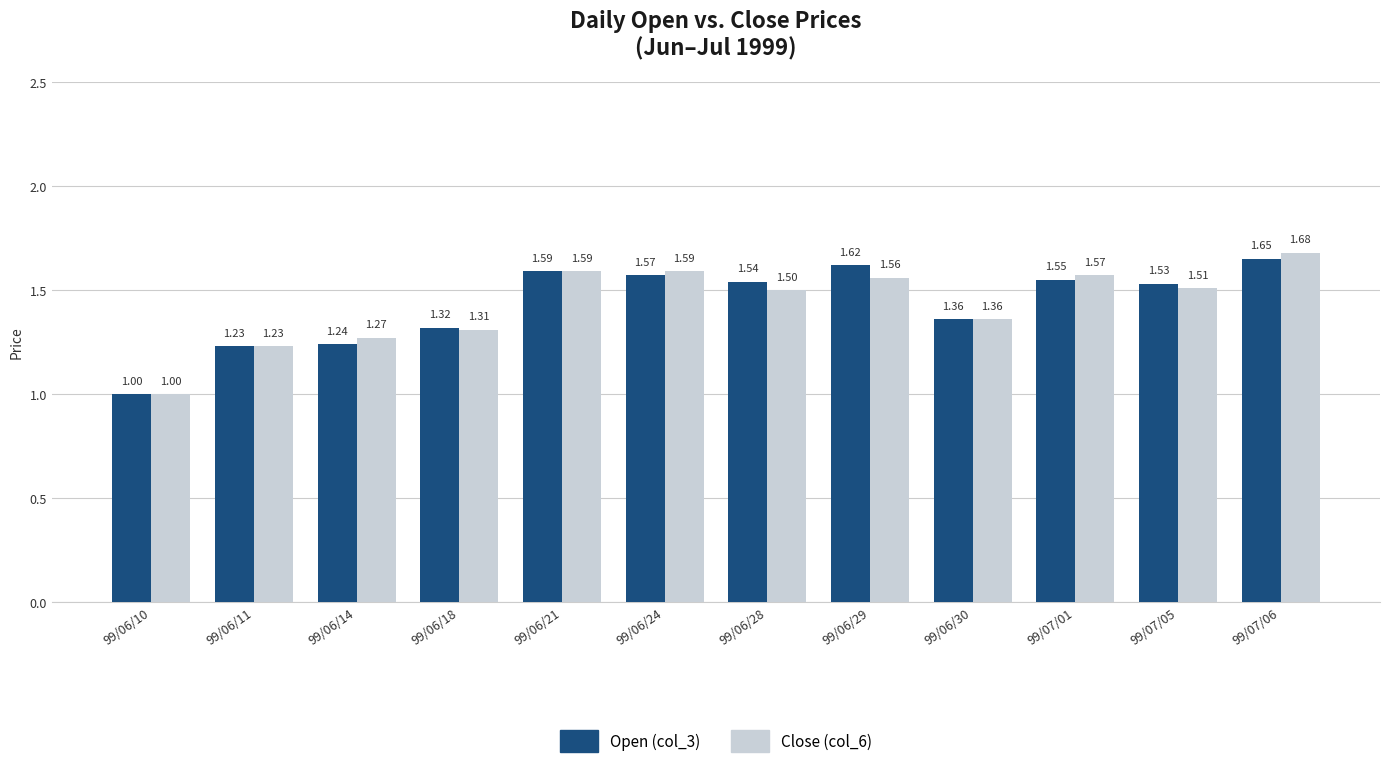

Between 99/06/21 and 99/06/24, which series saw the biggest shift?

Open (col_3)